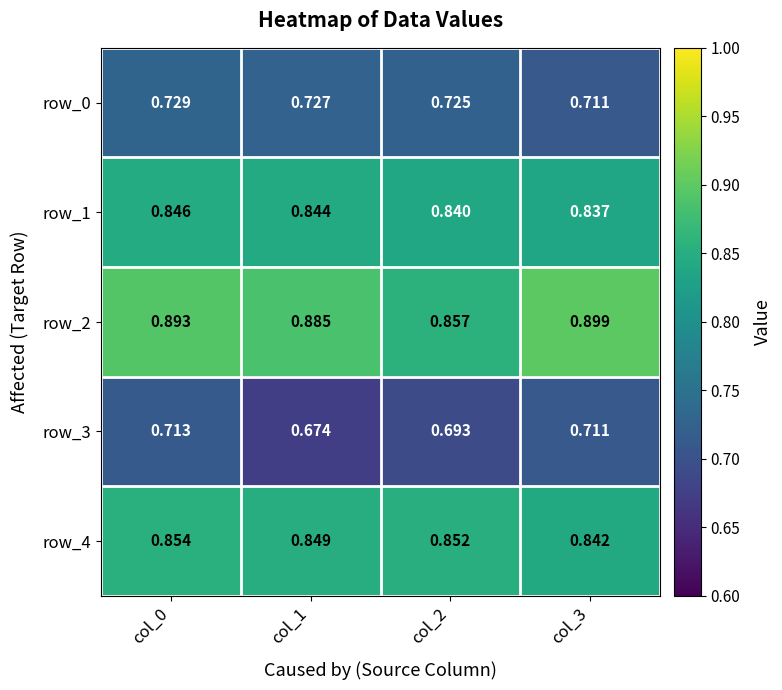

Is the value of row_3 at col_0 greater than the value of row_1 at col_1?

No